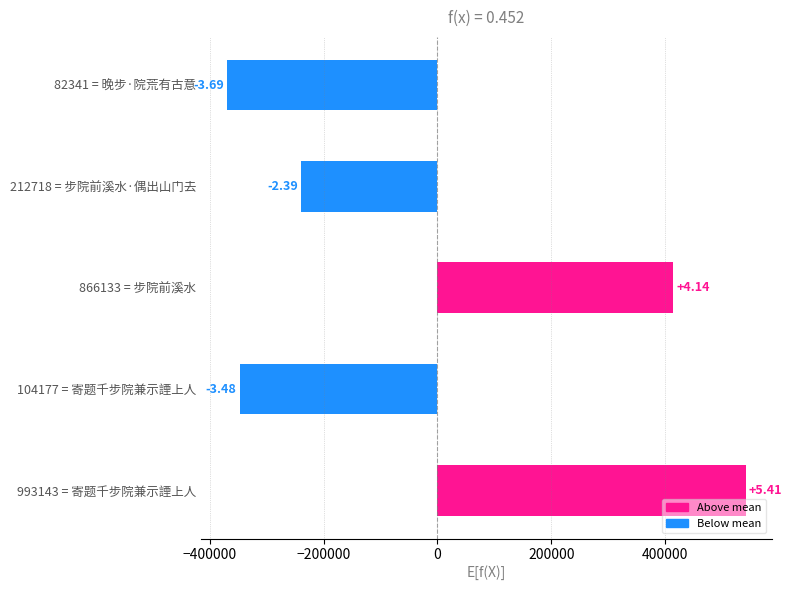

Does the chart contain any negative values?

Yes